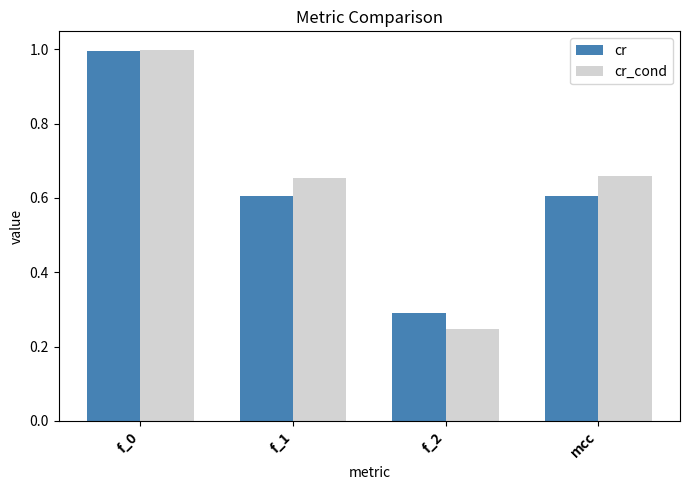

True or false: cr has a value of 1.0 at mcc.

False